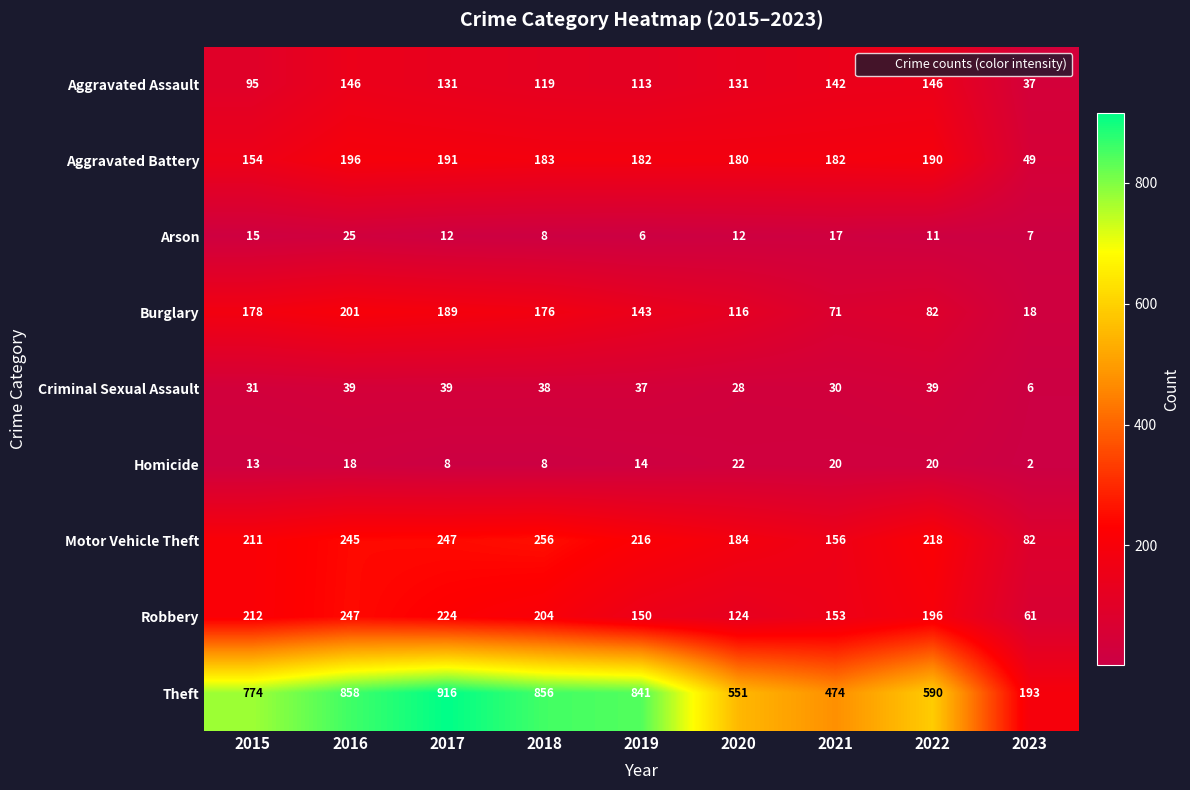

Which category has the lowest value across all series?

2023